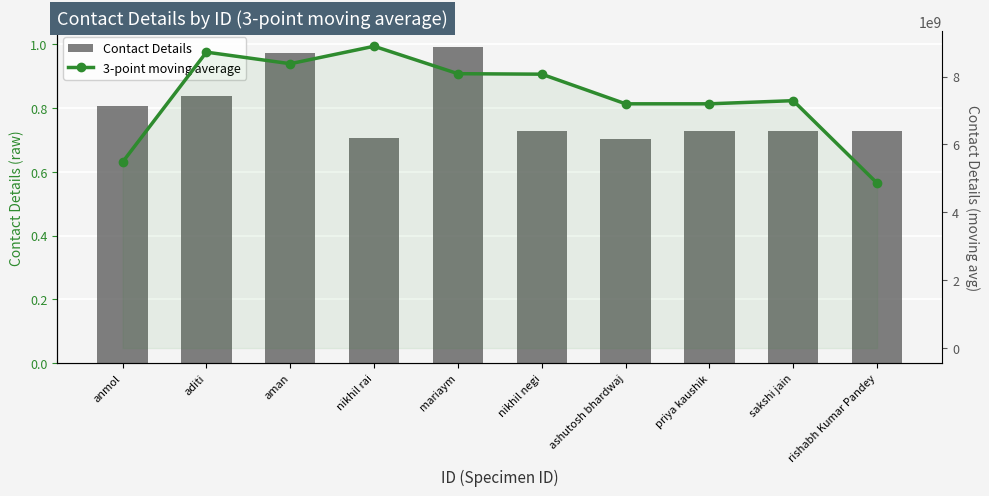

Reading left to right, extract all data points from this chart.

Contact Details: 8076695034.0	8368578368.0	9716603823.0	7053434803.0	9911375910.0	7291018807.0	7011506017.0	7291018807.0	7291018807.0	7291018807.0
3-point moving average: 5481757800.7	8720625741.7	8379538998.0	8893804845.3	8085276506.7	8071300244.7	7197847877.0	7197847877.0	7291018807.0	4860679204.7